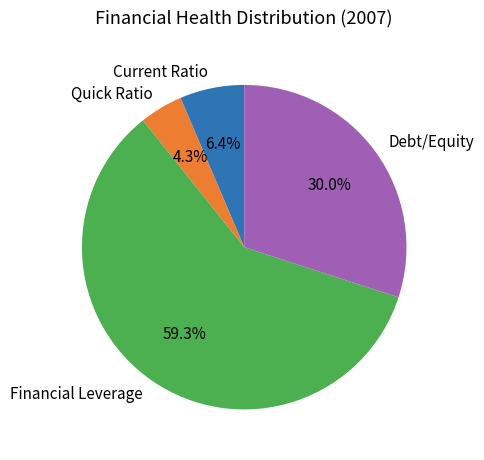

How many slices are in this pie chart?

4